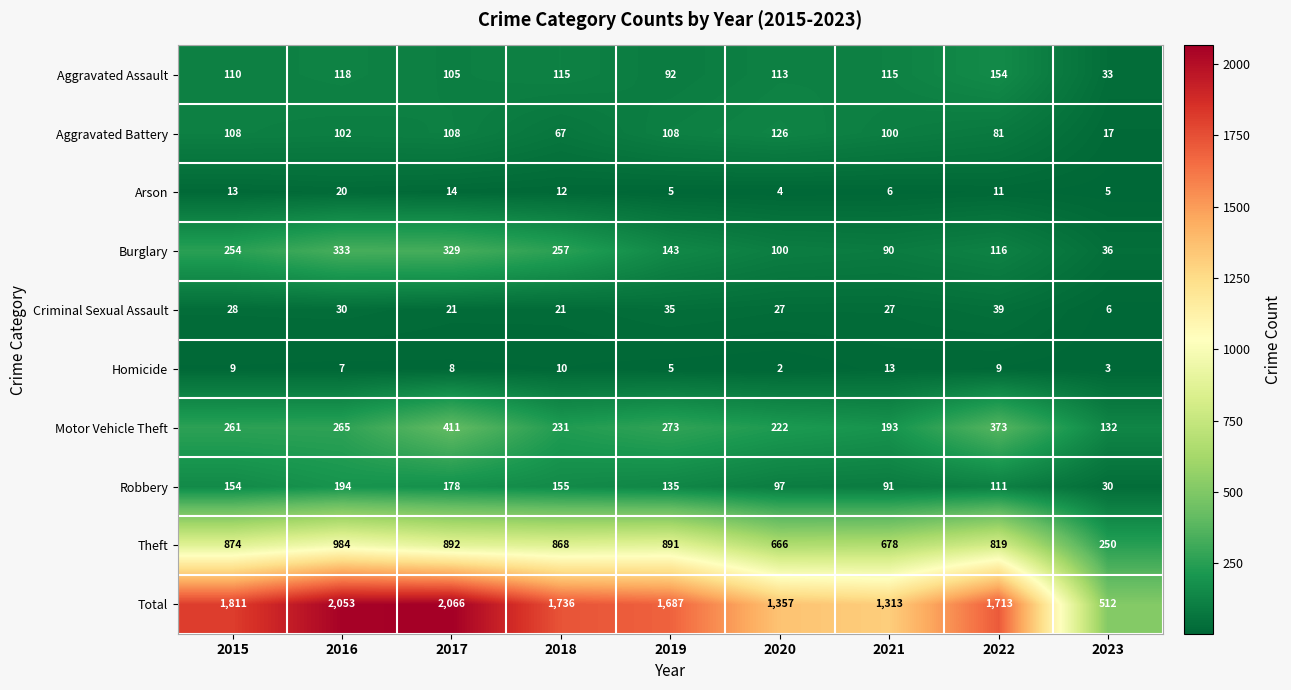

Where does the Burglary series first go above 143?

2015